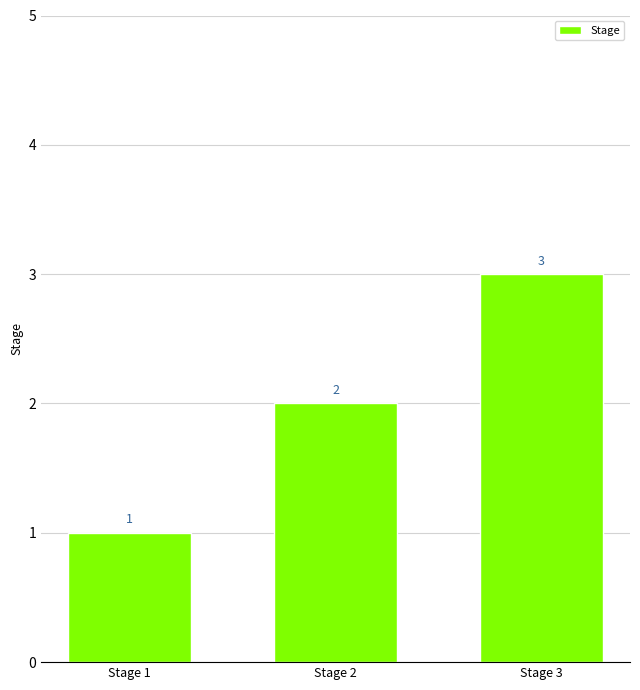

Rank the categories by value from highest to lowest.

Stage 3, Stage 2, Stage 1